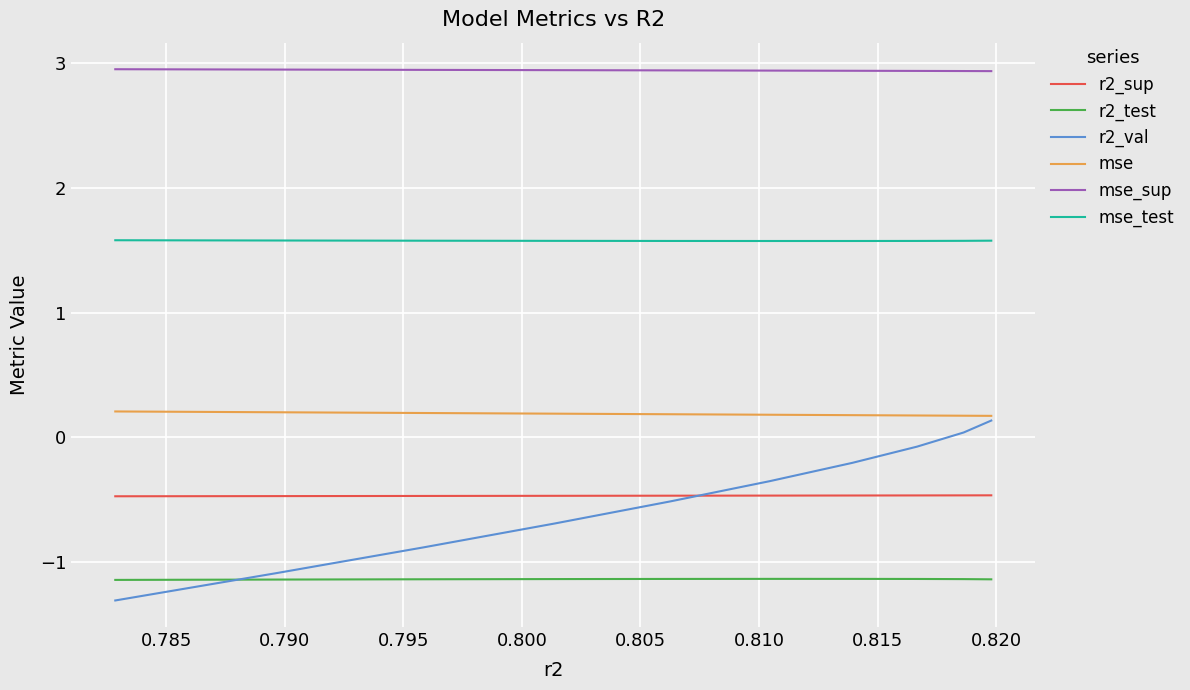

How many series are shown in this chart?

6